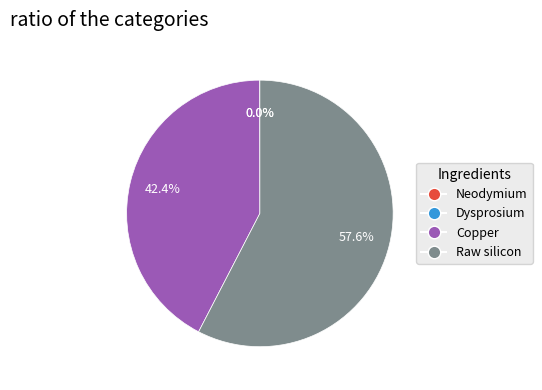

What is the largest slice in the pie chart?

Raw silicon